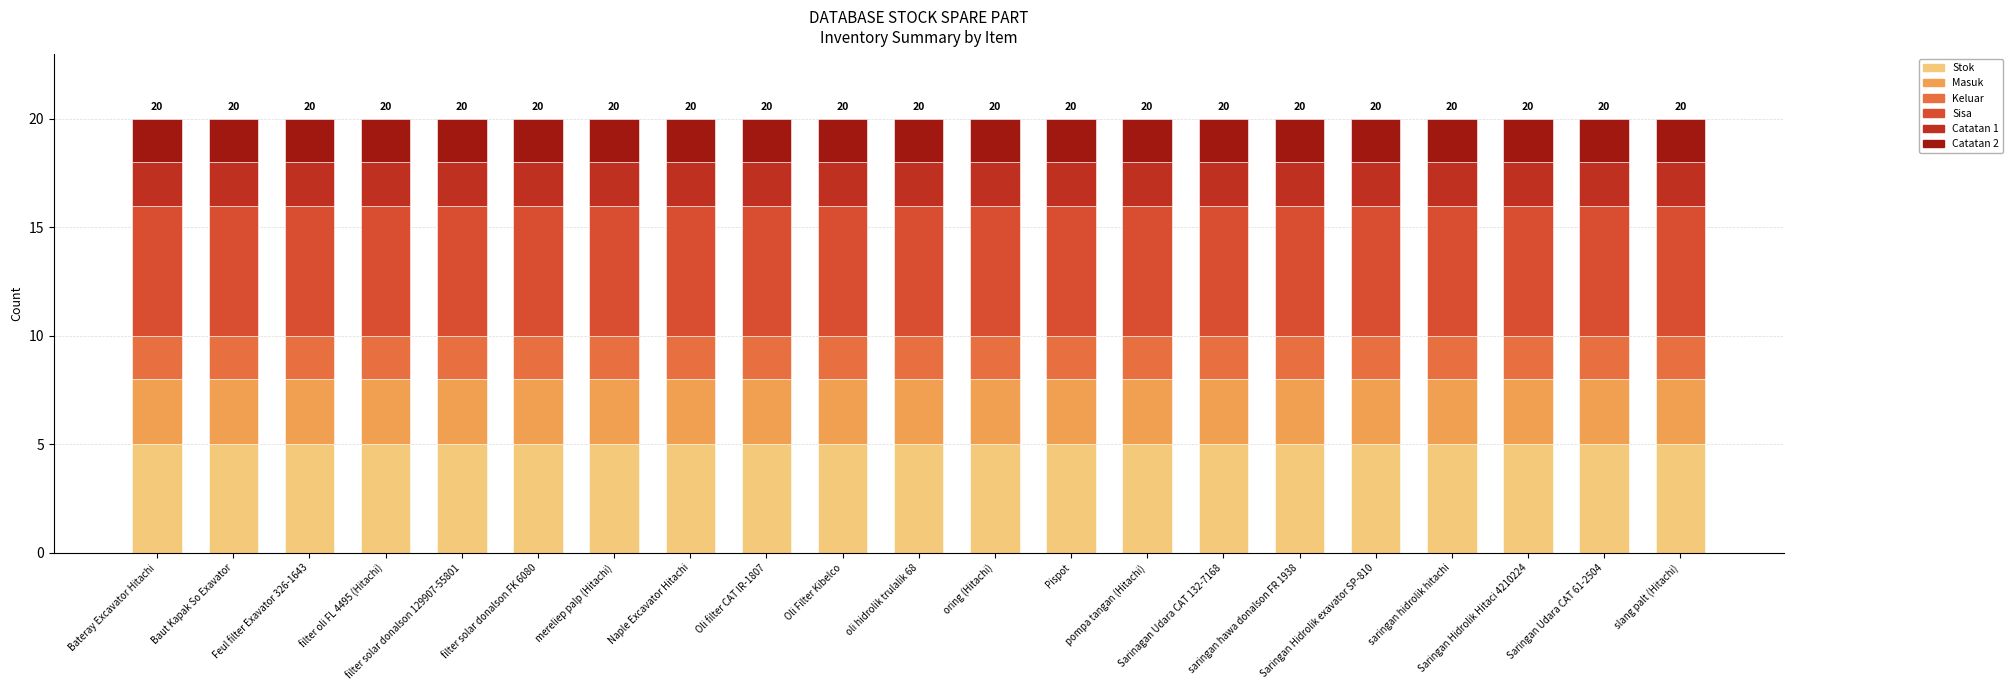

What is the highest value of the Stok series?

5